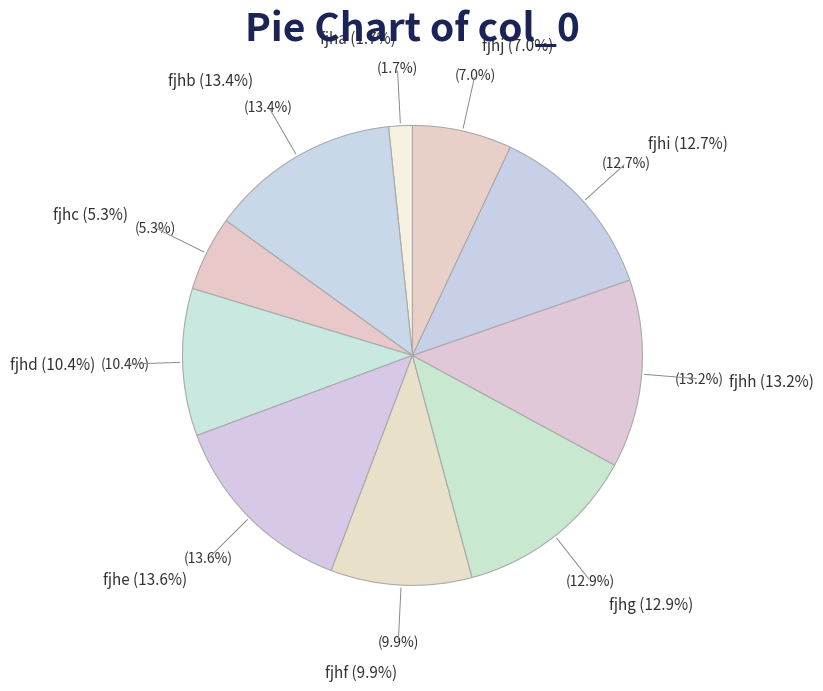

Rank the categories by value from highest to lowest.

fjhe, fjhb, fjhh, fjhg, fjhi, fjhd, fjhf, fjhj, fjhc, fjha